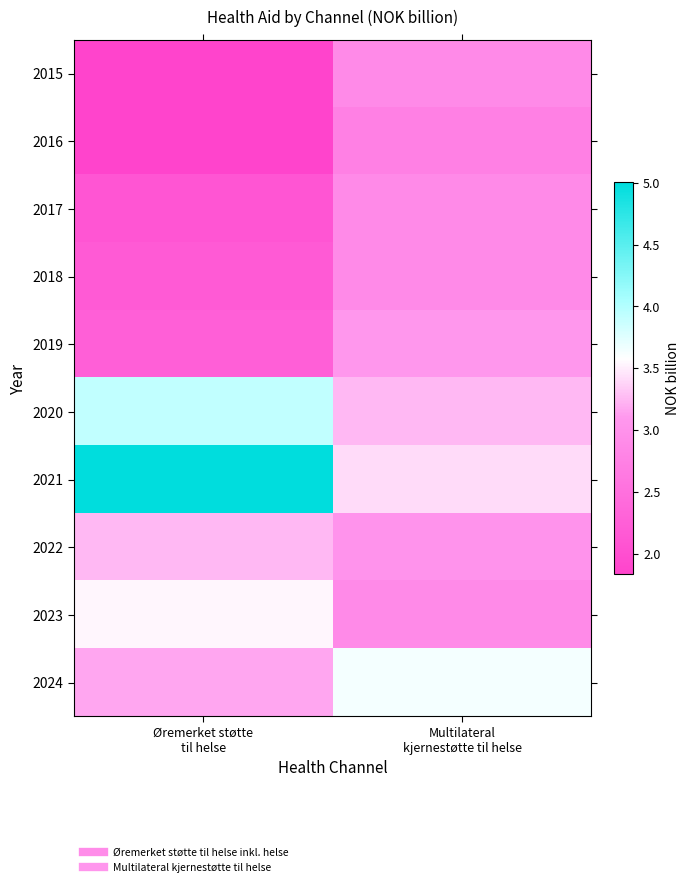

Rank the series by their maximum value, from highest to lowest.

2021, 2020, 2024, 2023, 2022, 2019, 2017, 2018, 2015, 2016